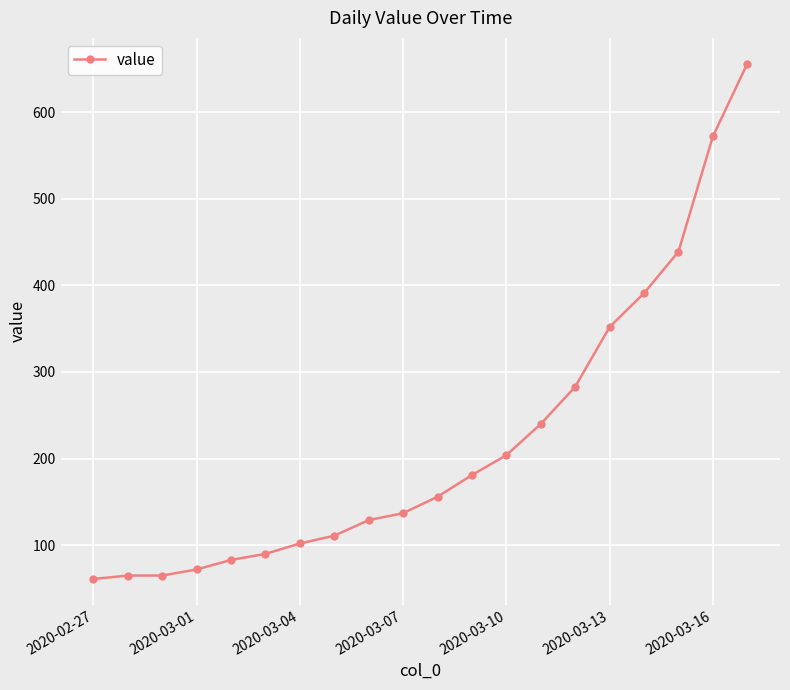

What is the smallest value displayed?

61